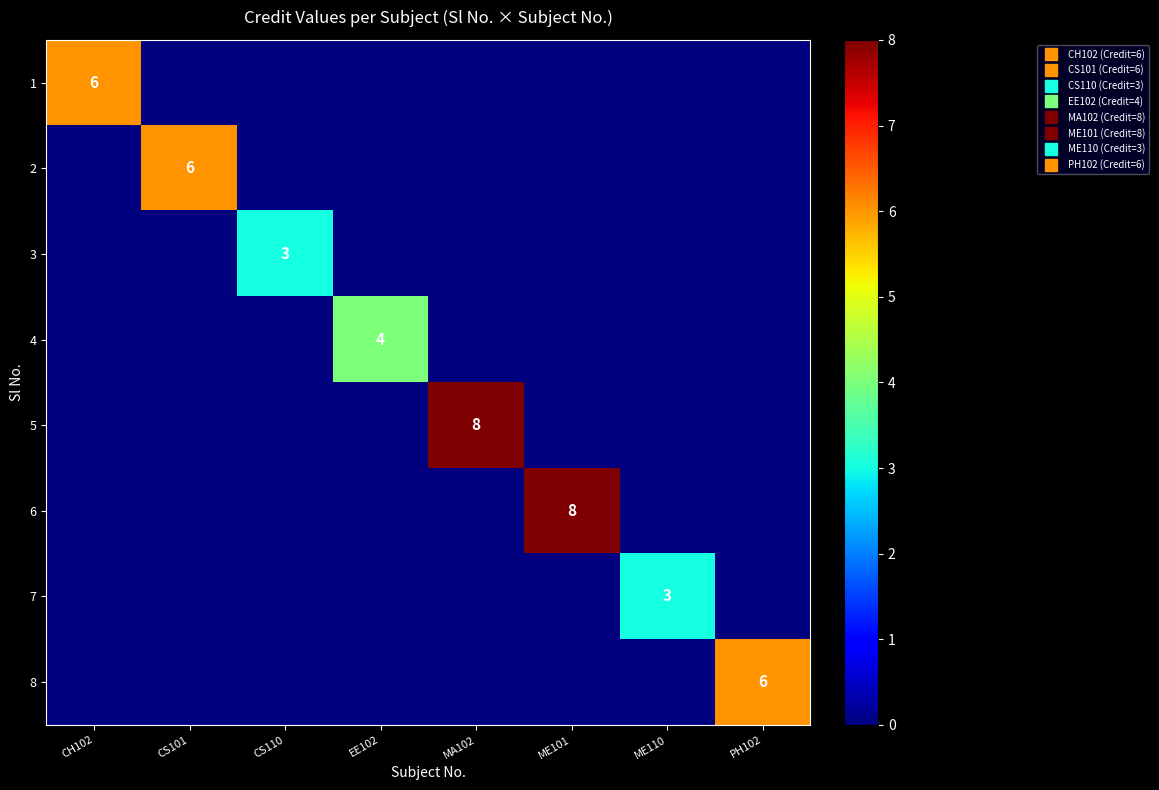

Is it true that 4 equals 4 at EE102?

True